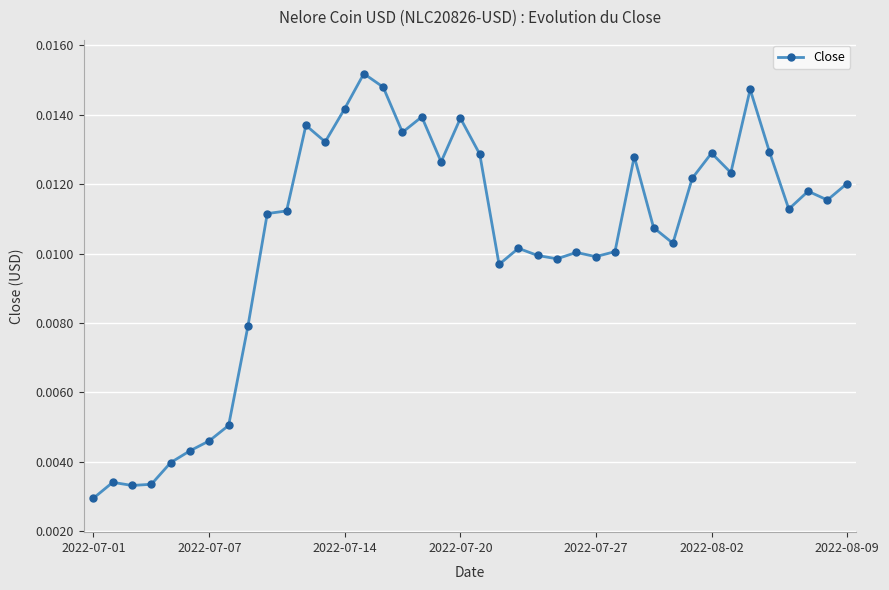

True or false: the data has more than 0 interior local peaks.

True